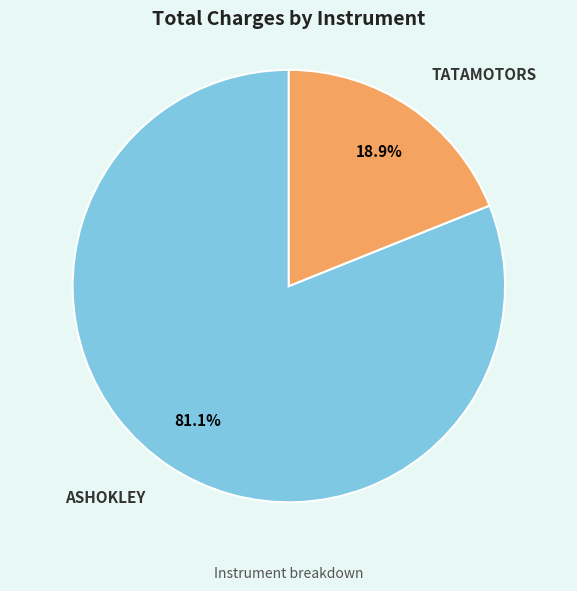

Which category has the smallest portion of the pie?

TATAMOTORS